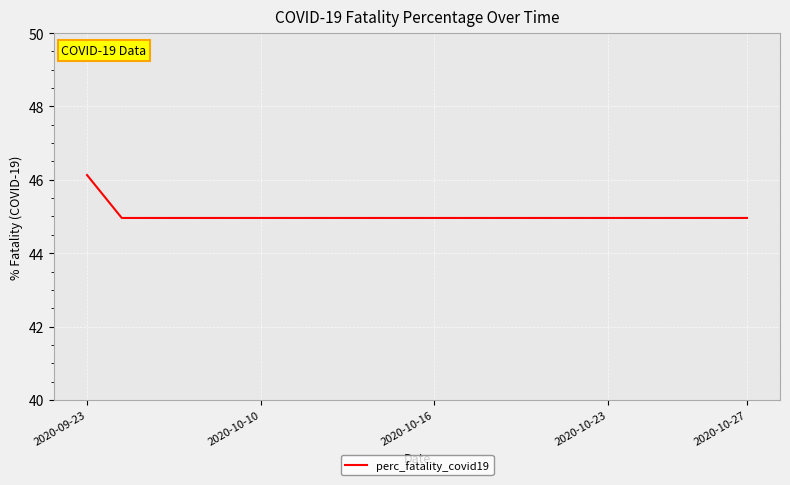

What is the minimum value shown in the chart?

45.0